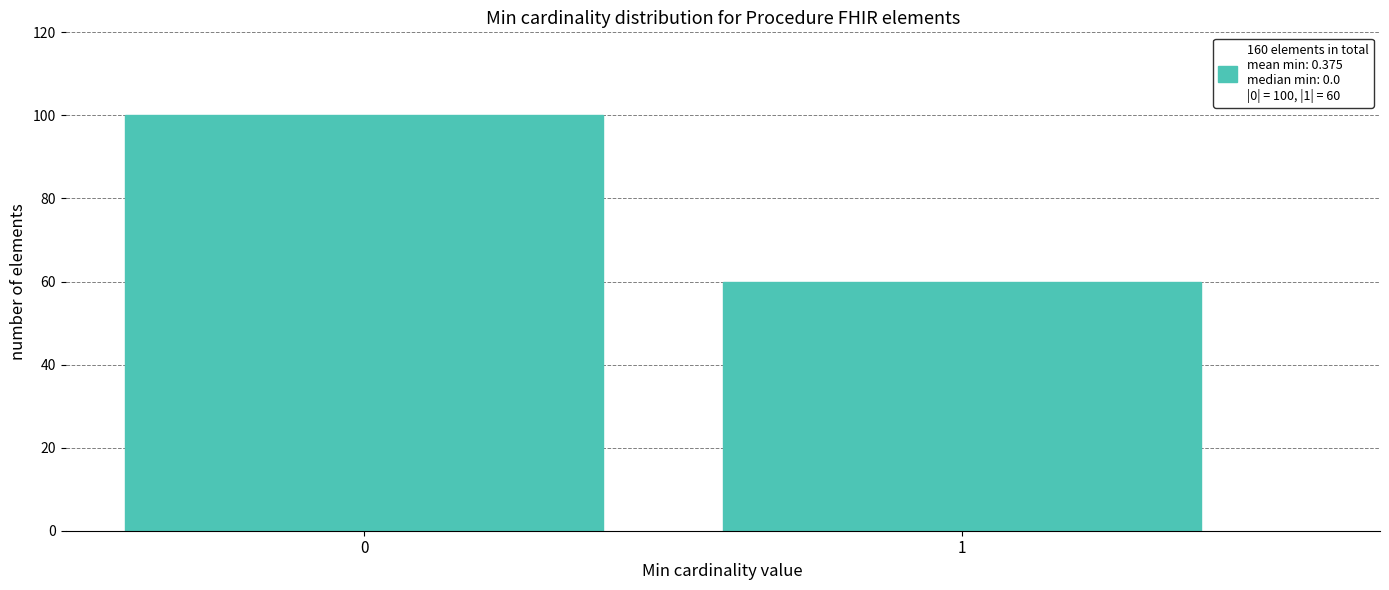

Reading left to right, what are all the values shown in this chart?

0=100	1=60